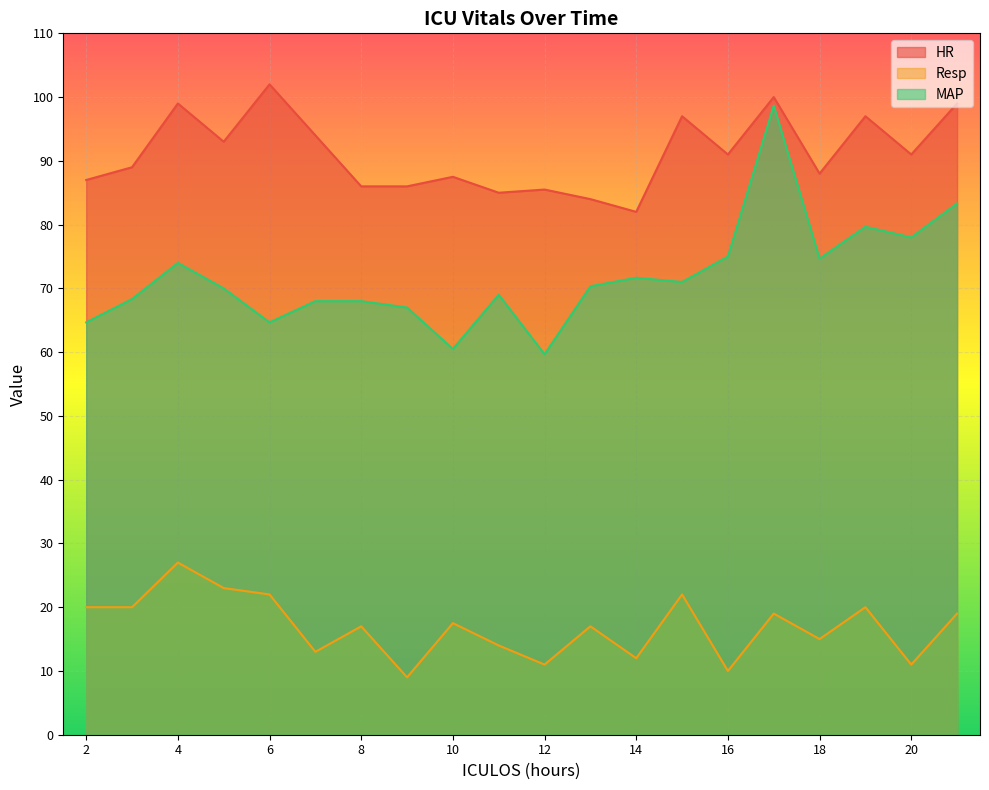

True or false: Resp has more than 1 points higher than both neighbors.

True